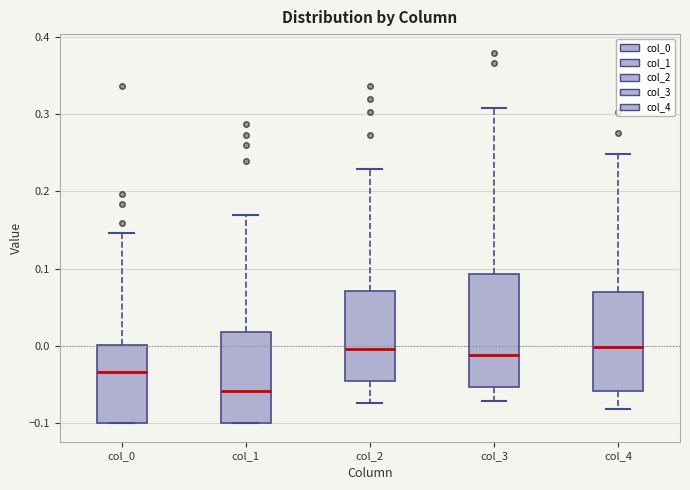

Where is the upper edge of the box for col_0 on the y-axis? The values are not printed on the chart, so give them approximately, as read against the axis.

0.00